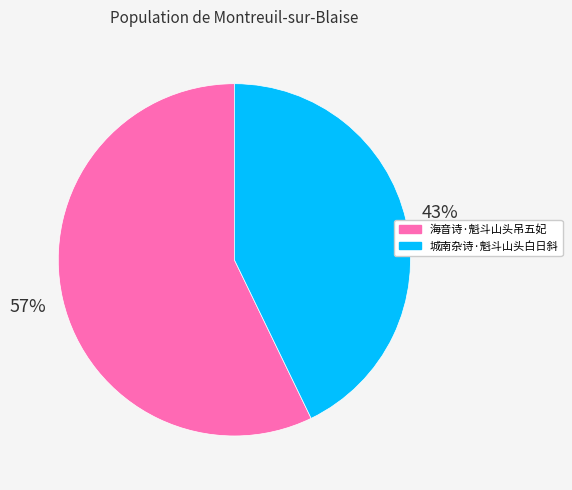

What is the largest slice in the pie chart?

海音诗·魁斗山头吊五妃